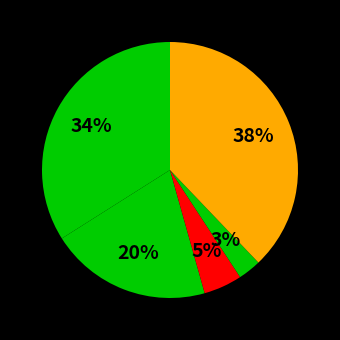

Count the number of slices in the pie.

5